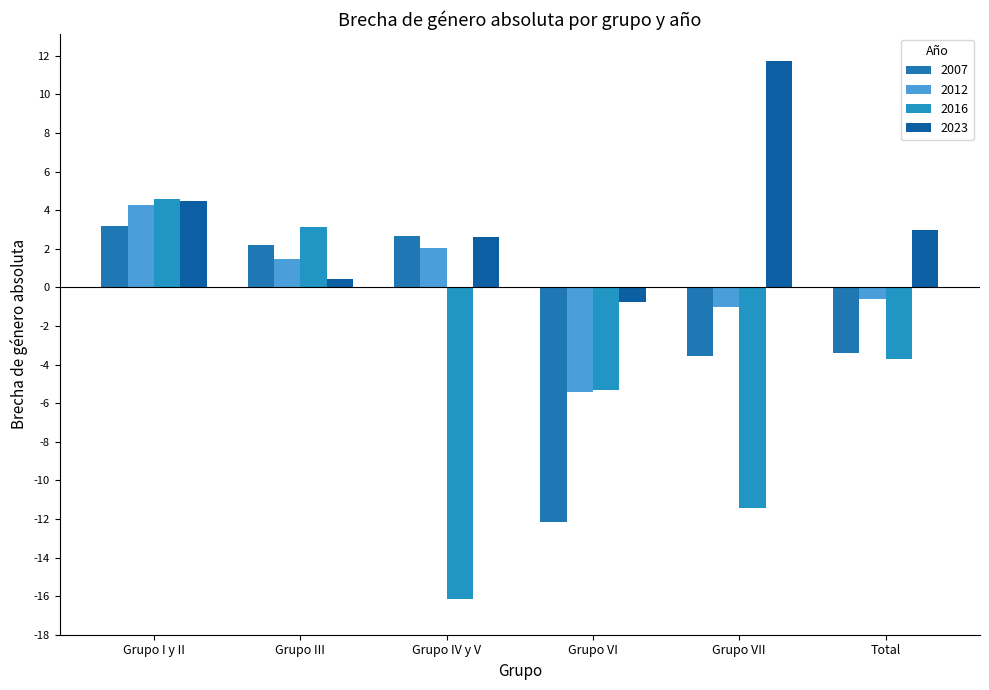

At how many categories does at least one series exceed 7?

1